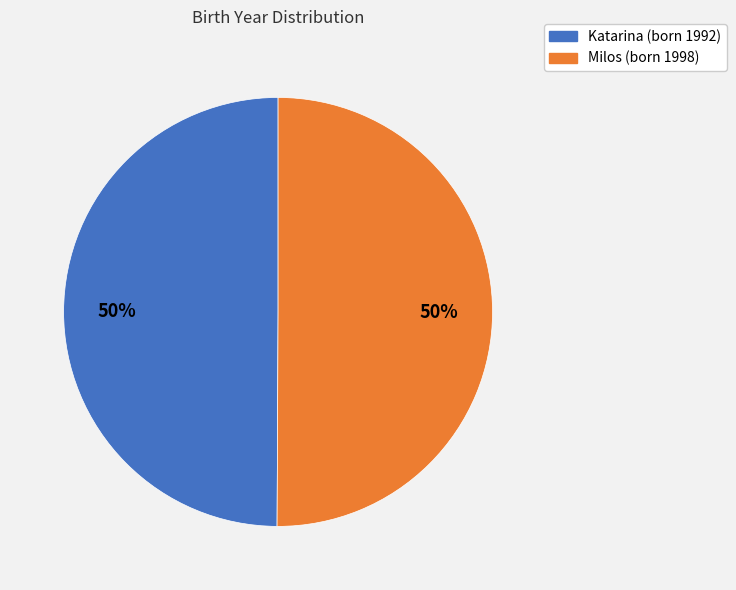

The Katarina slice represents 50% of the pie. True or false?

True